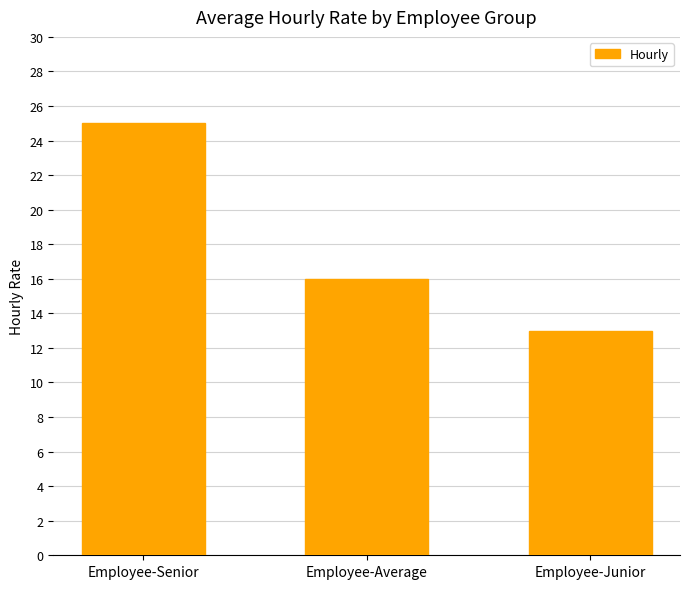

Are the bars grouped side by side (vs. stacked)?

No